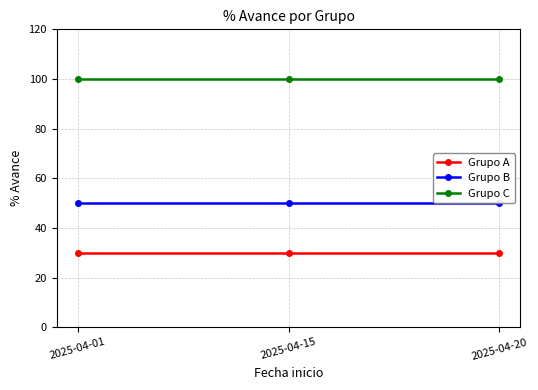

How many lines are shown in the chart?

3